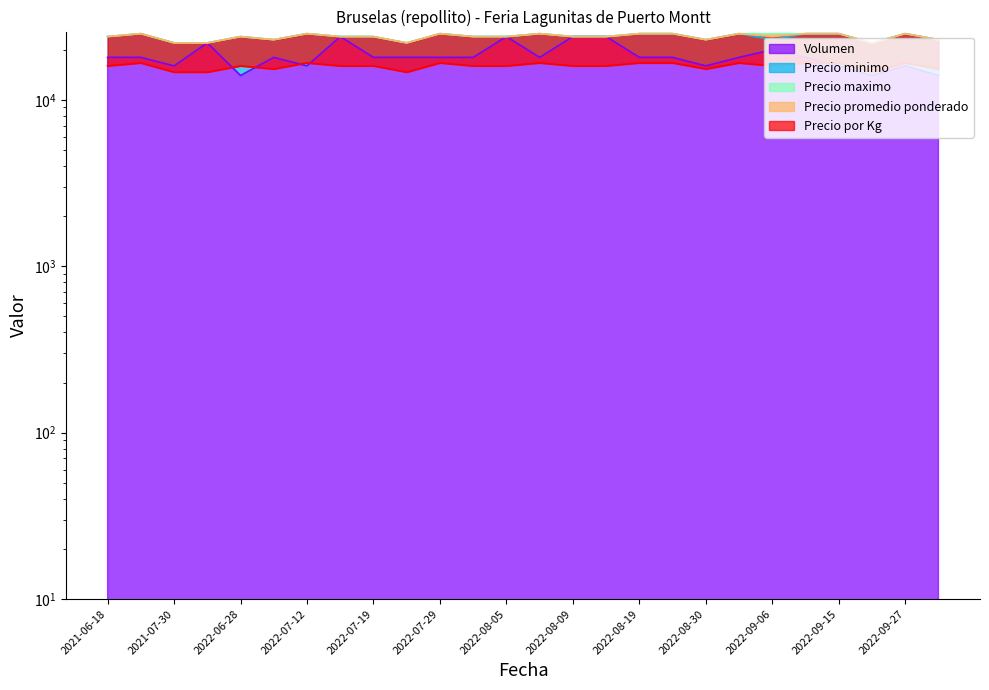

True or false: Precio maximo and Precio por Kg cross at least once.

False